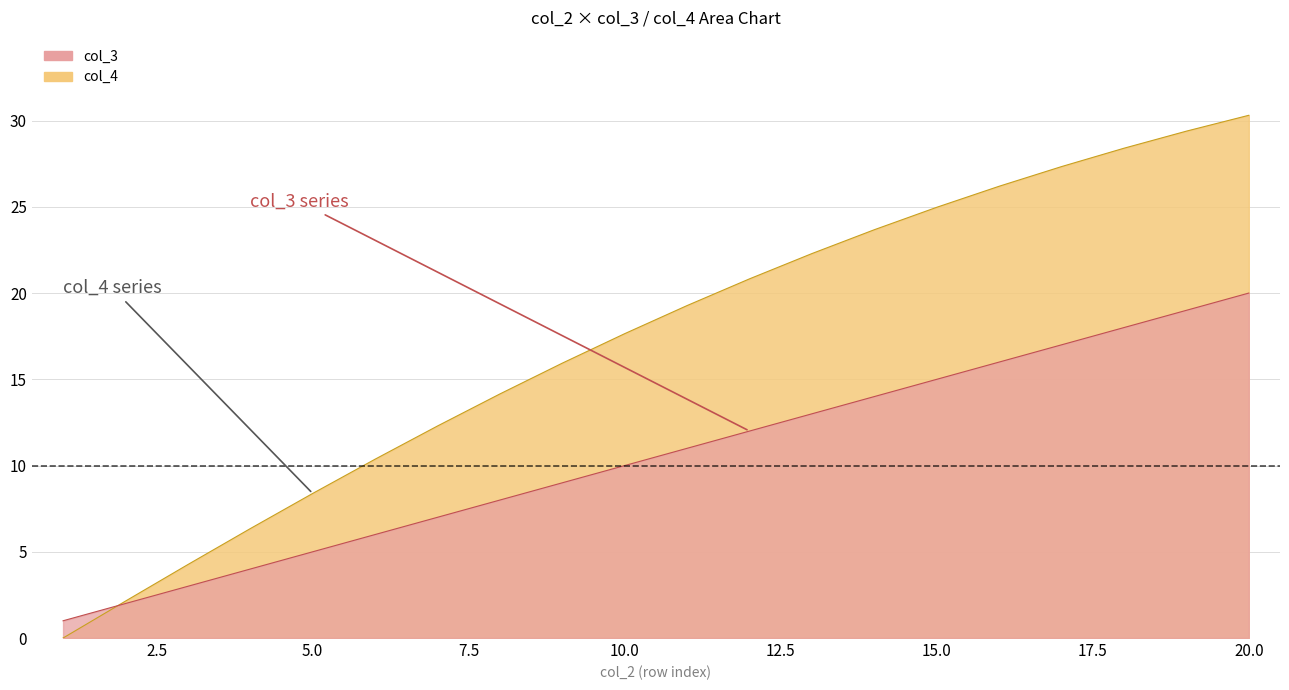

True or false: col_3 has more than 2 interior local peaks.

False